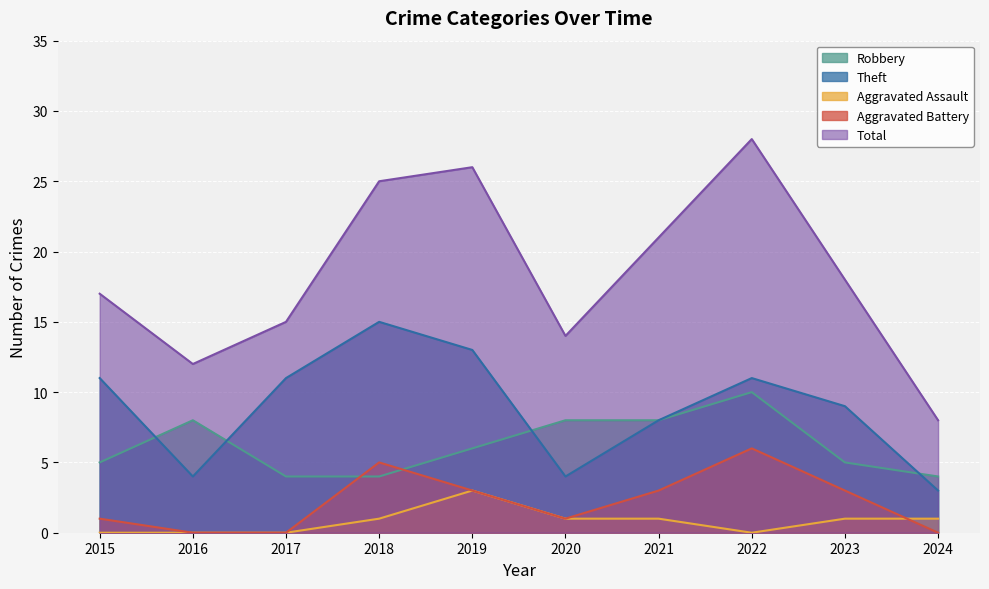

Is the value of Aggravated Battery at 2020 greater than the value of Total at 2017?

No